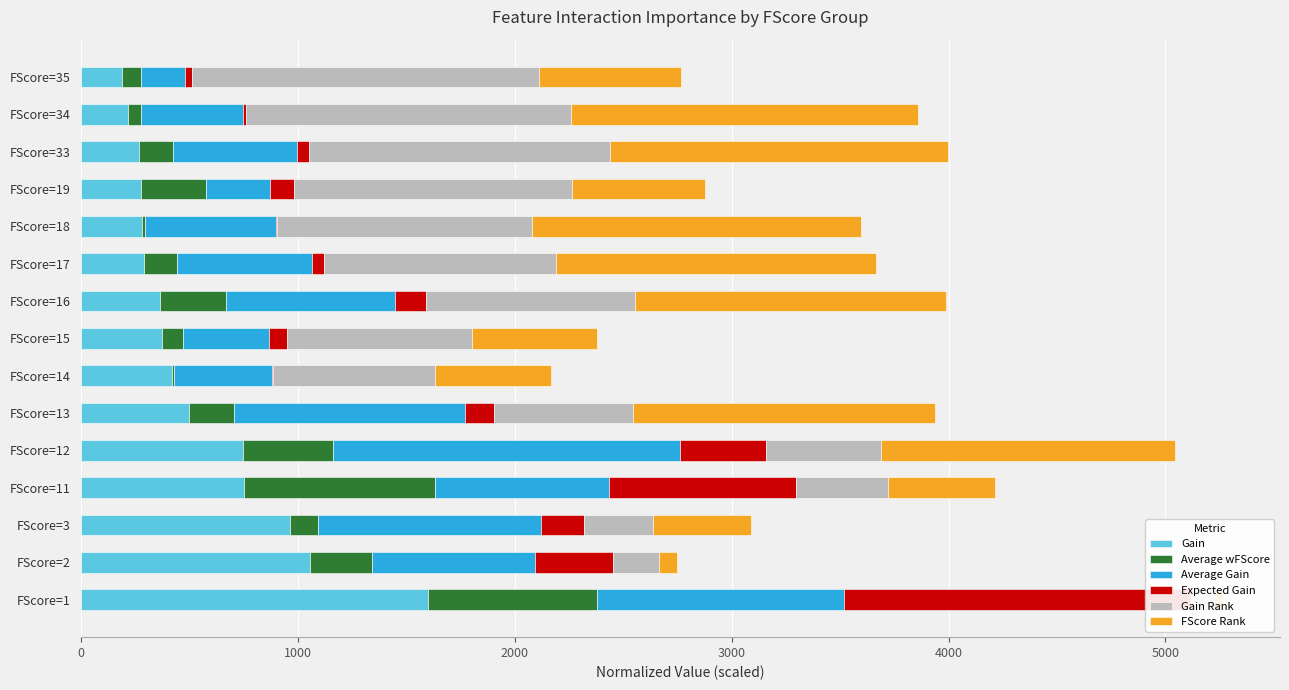

What is the value of the Gain Rank bar at the 3rd from the left?

320.0